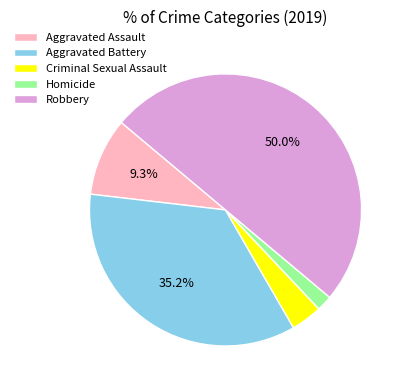

Which has a higher value, Robbery or Aggravated Assault?

Robbery